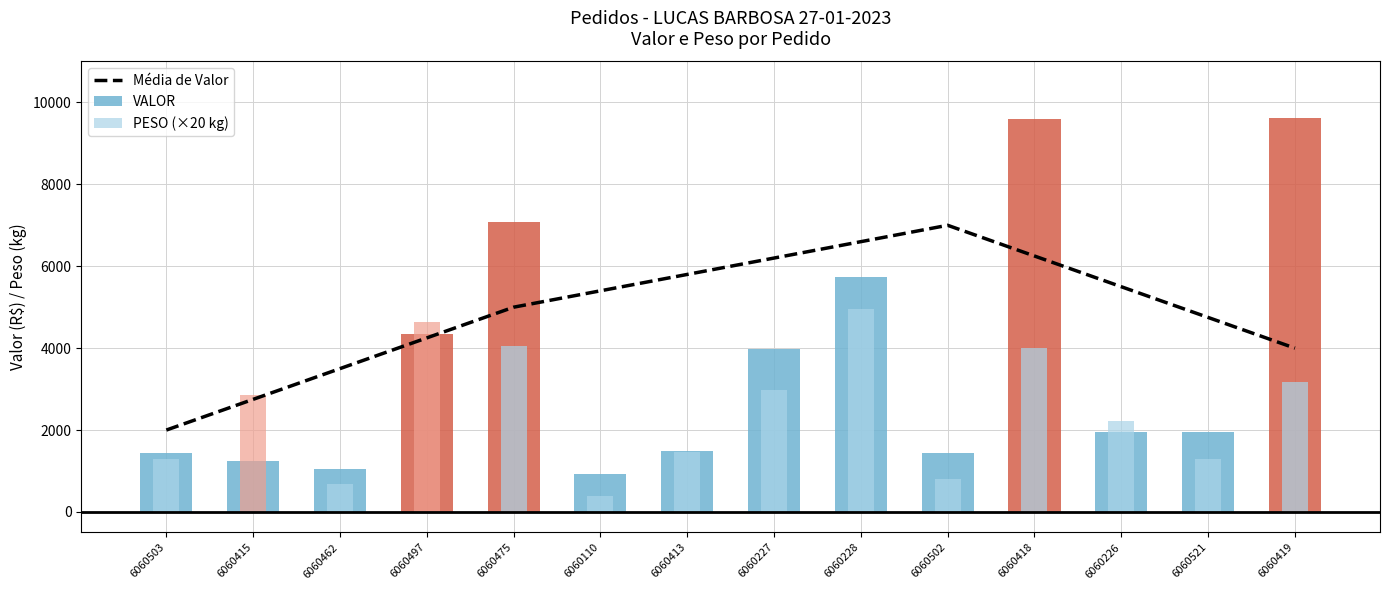

What is the difference between the VALOR values at 6060475 and 6060497?

2747.9